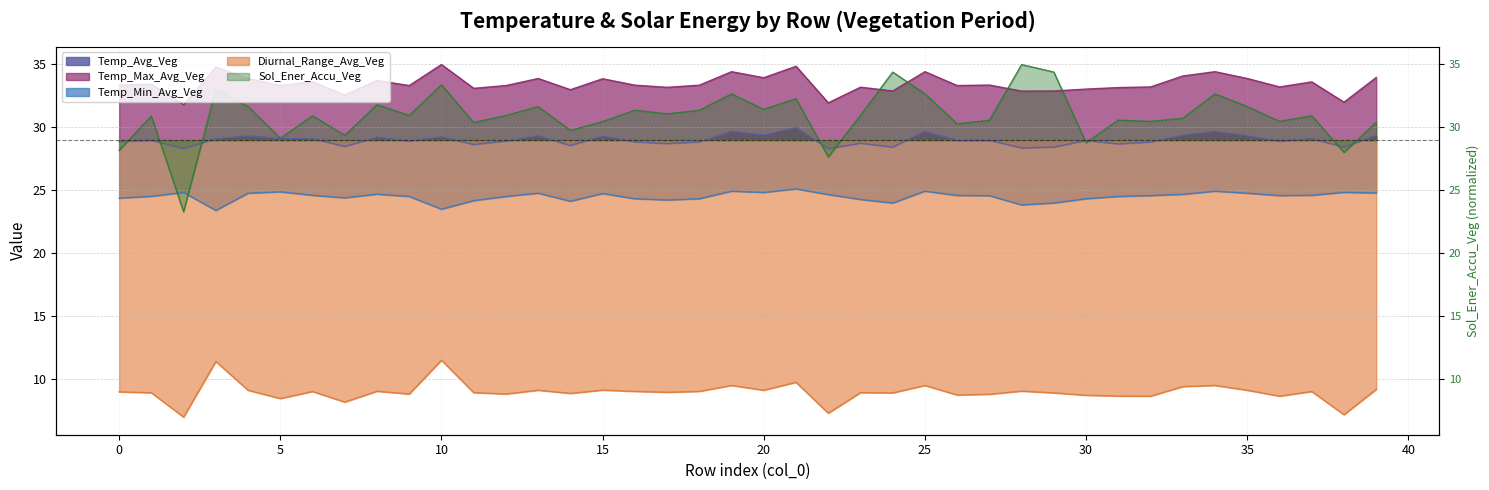

At which label is Temp_Max_Avg_Veg closest to 33?

30